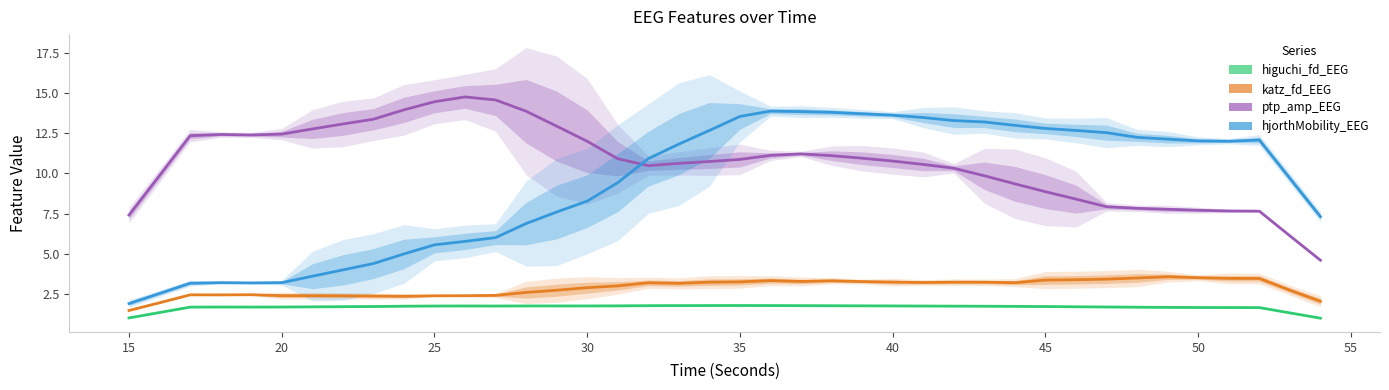

Which series has the largest total across all categories?

ptp_amp_EEG